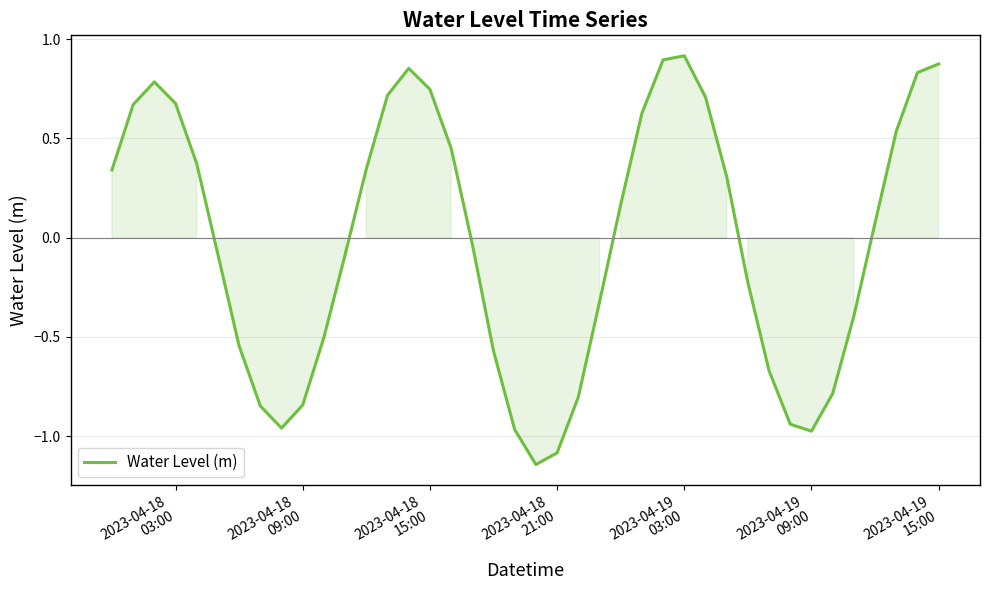

What is the difference between the maximum and minimum values?

2.1